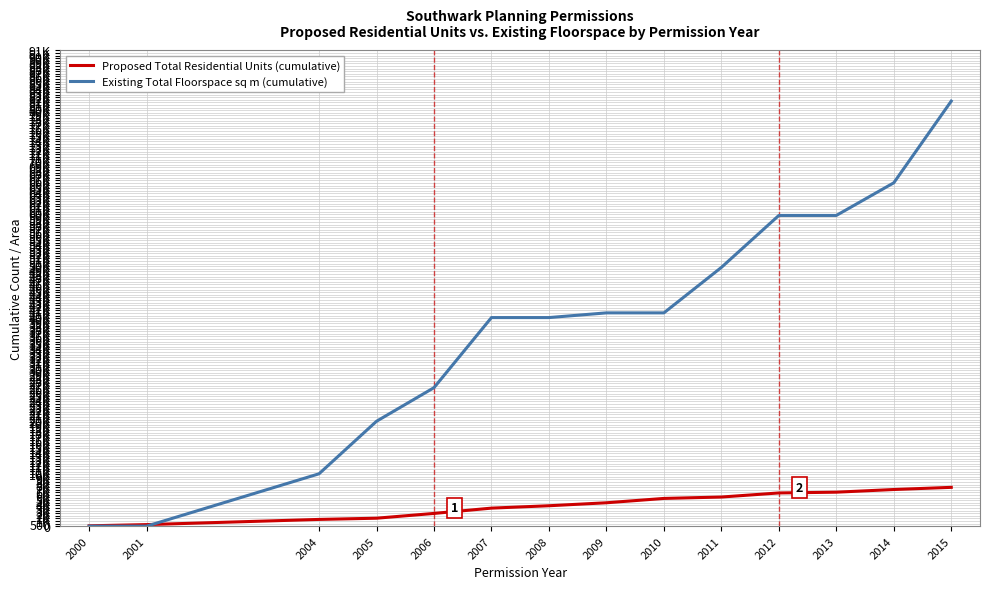

Does the chart have visible grid lines?

Yes